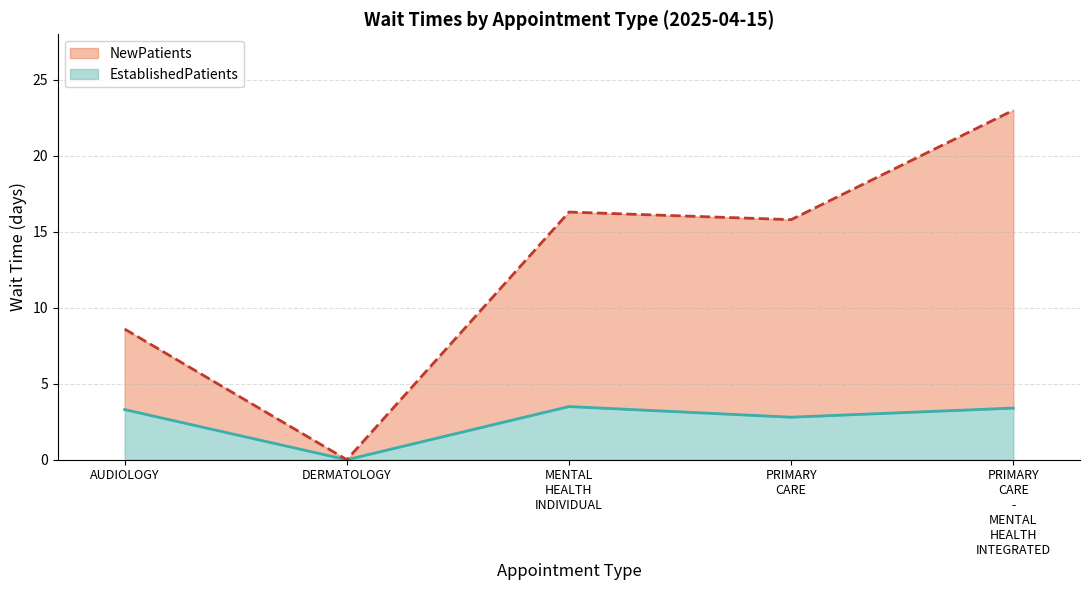

What position from the right is DERMATOLOGY?

4